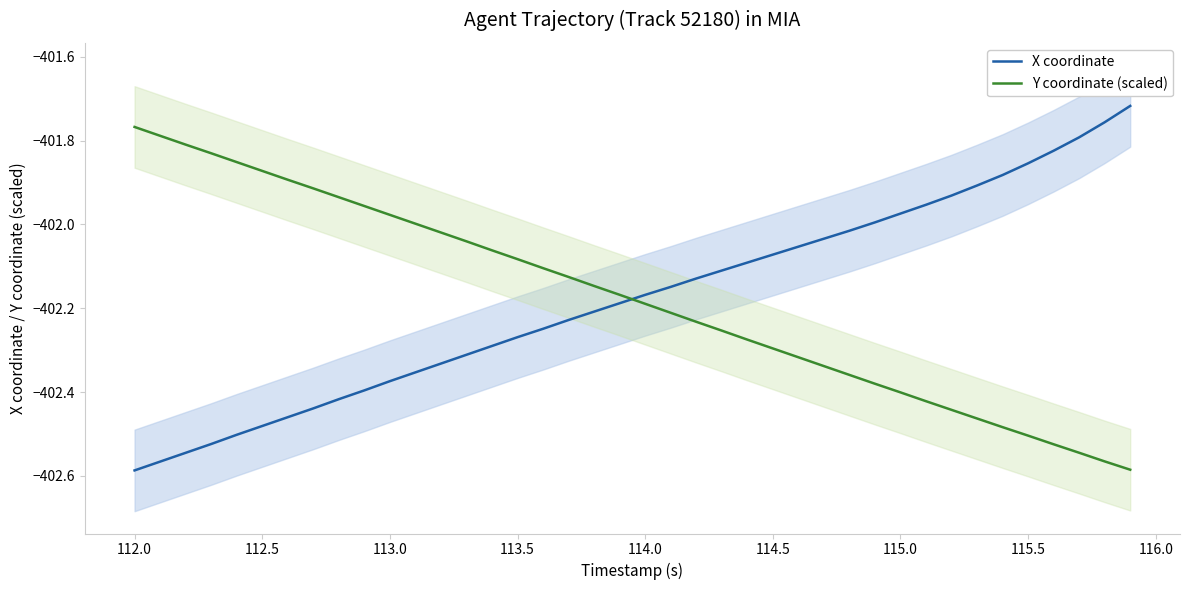

Rank the series by their maximum value, from lowest to highest.

Y coordinate (scaled), X coordinate